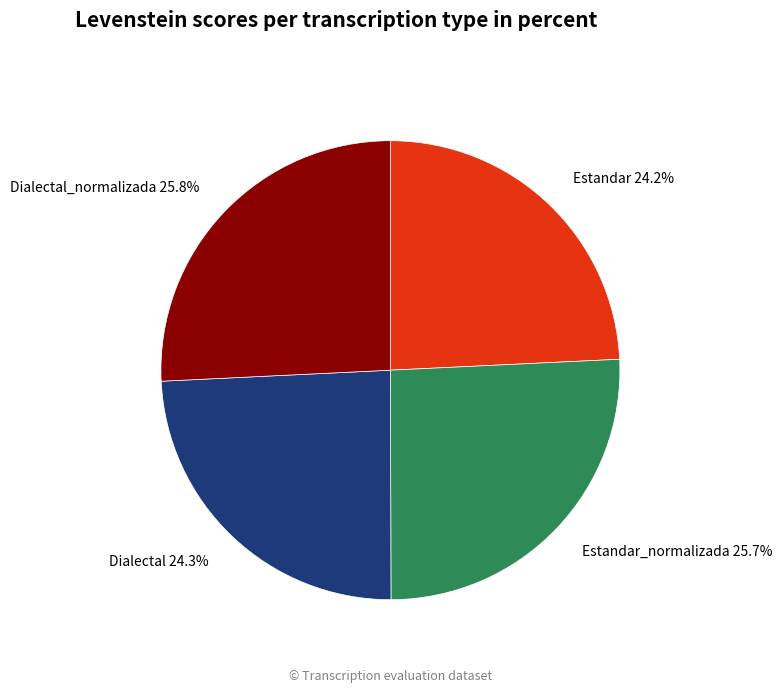

Approximately how many times larger is the value at Dialectal 24.3% compared to Dialectal_normalizada 25.8%?

0.9